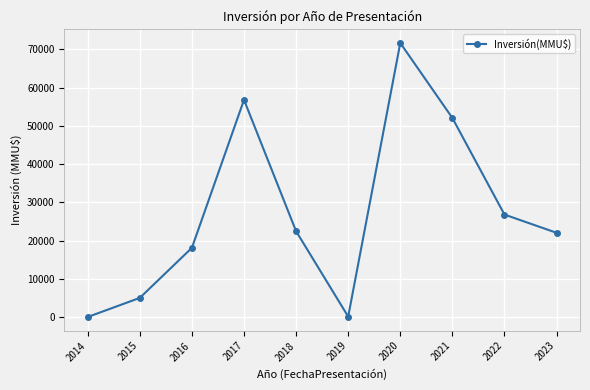

How many lines are shown in the chart?

1